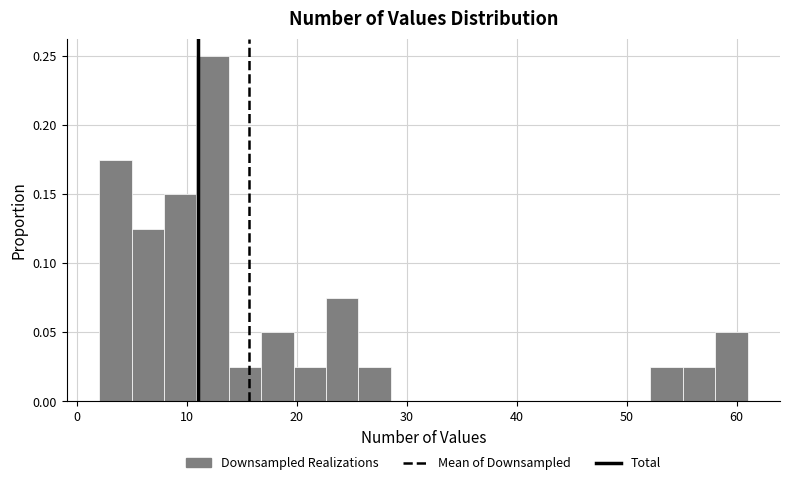

Around what value on the x-axis is the tallest bar? Give the approximate position of its centre, as read against the axis.

12